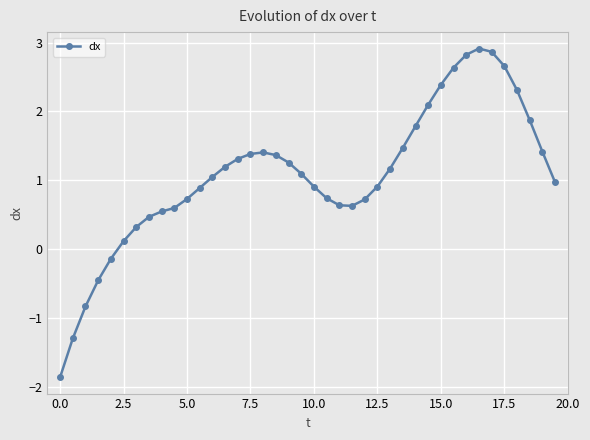

What is the greatest value displayed?

2.9